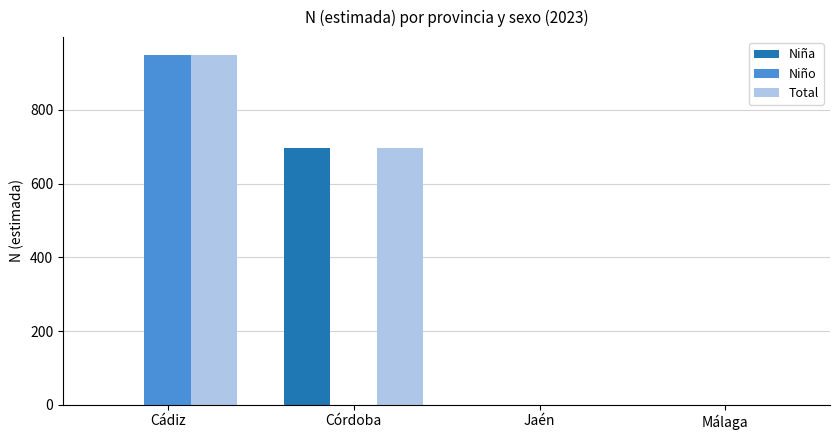

What is the spread (max minus min) of values at Cádiz?

950